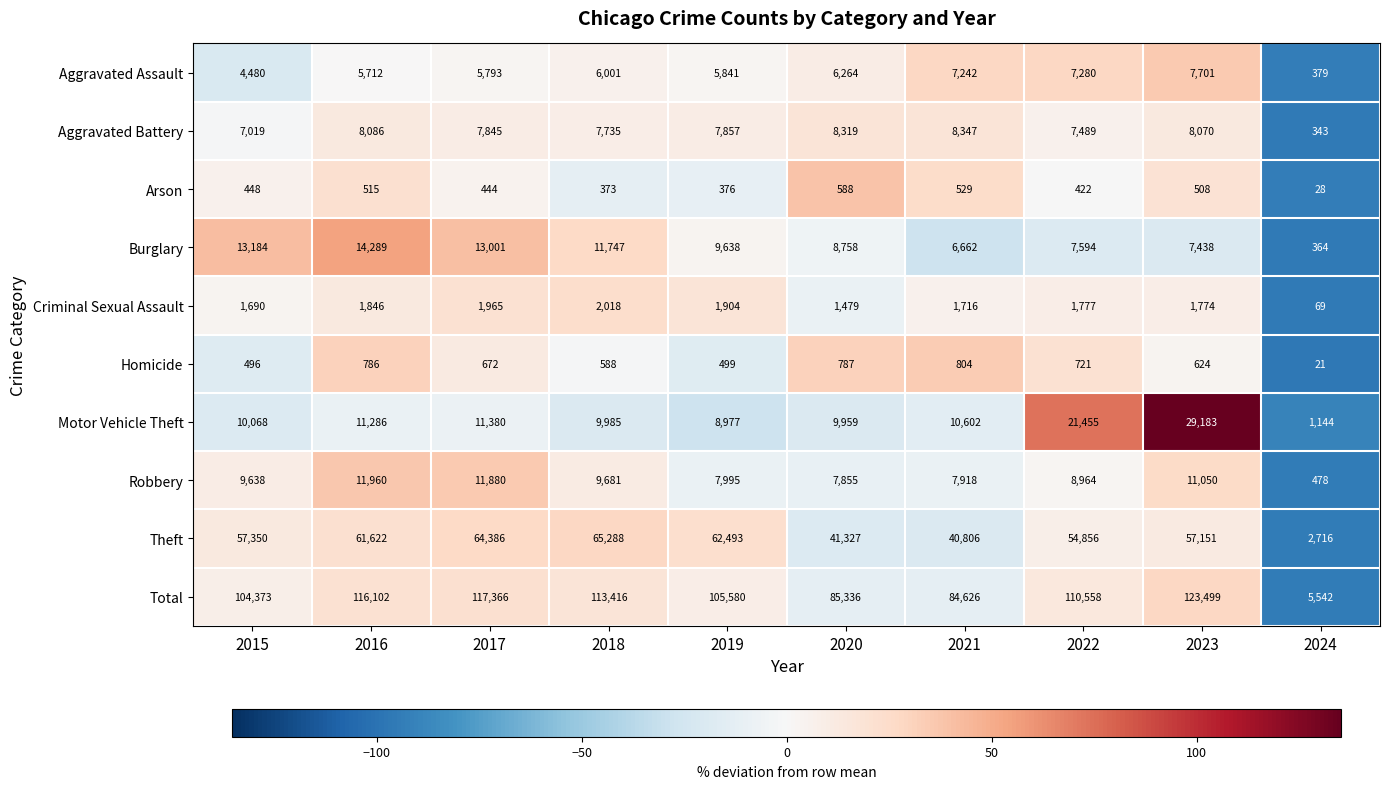

What is the difference between the Robbery values at 2024 and 2022?

8486